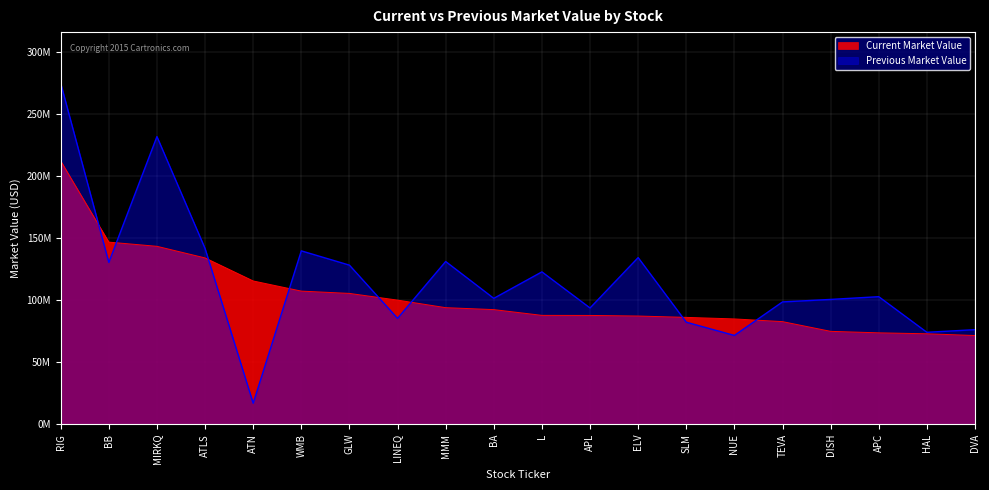

At which category does the chart reach its peak across all series?

RIG